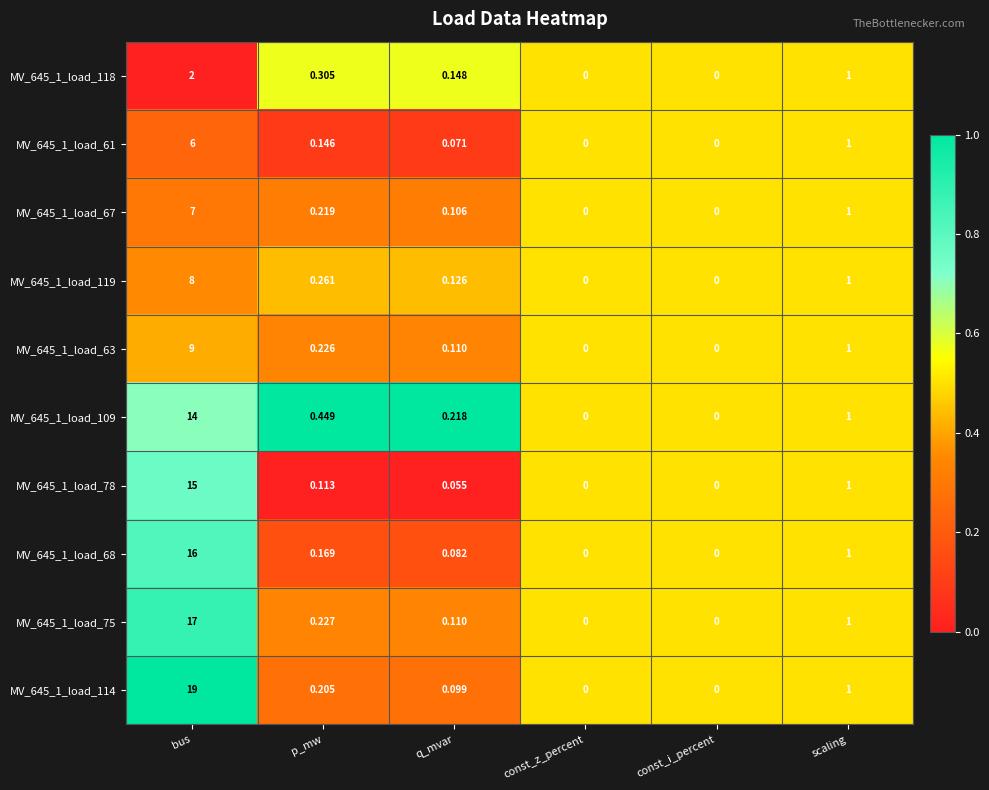

Is the value of MV_645_1_load_75 at const_z_percent greater than the value of MV_645_1_load_61 at q_mvar?

No